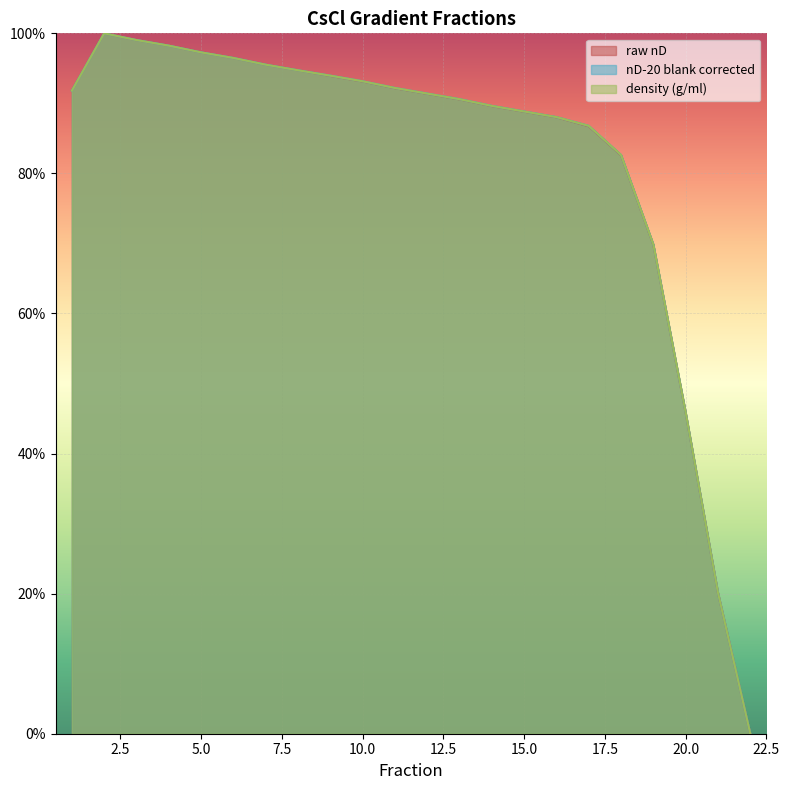

Read the nD-20 blank corrected value at 1.

0.9